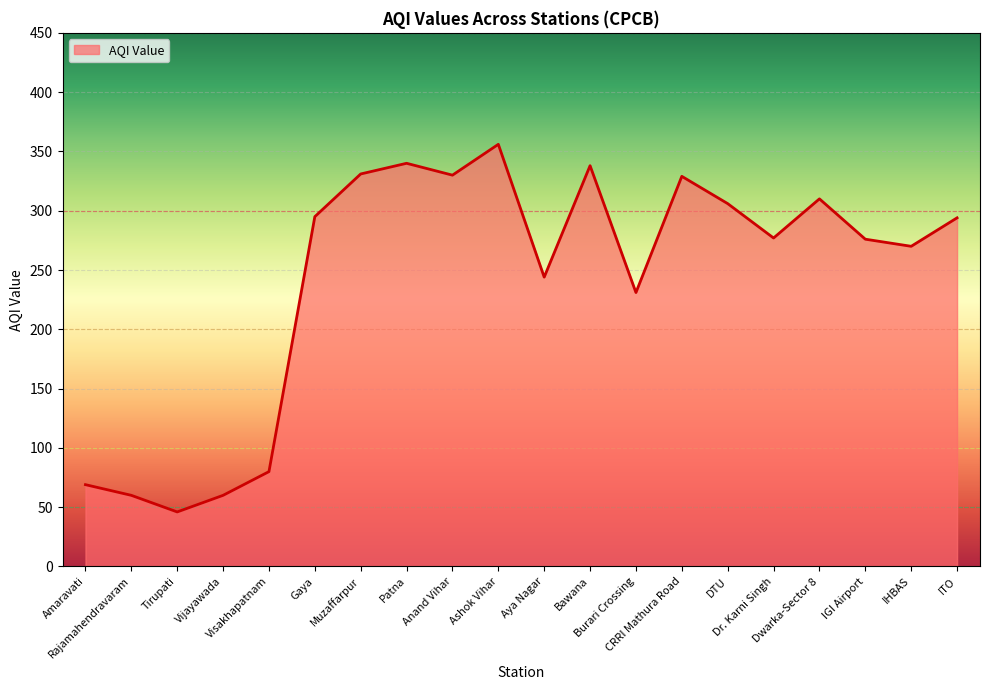

What is the maximum value shown in the chart?

356